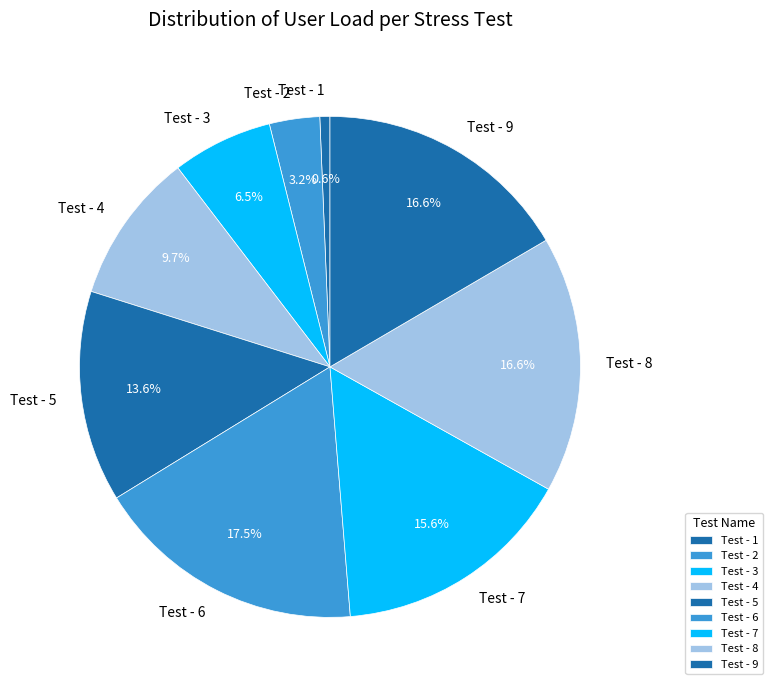

To the nearest percent, what is the difference between the Test - 5 and Test - 8 slice percentages?

3%